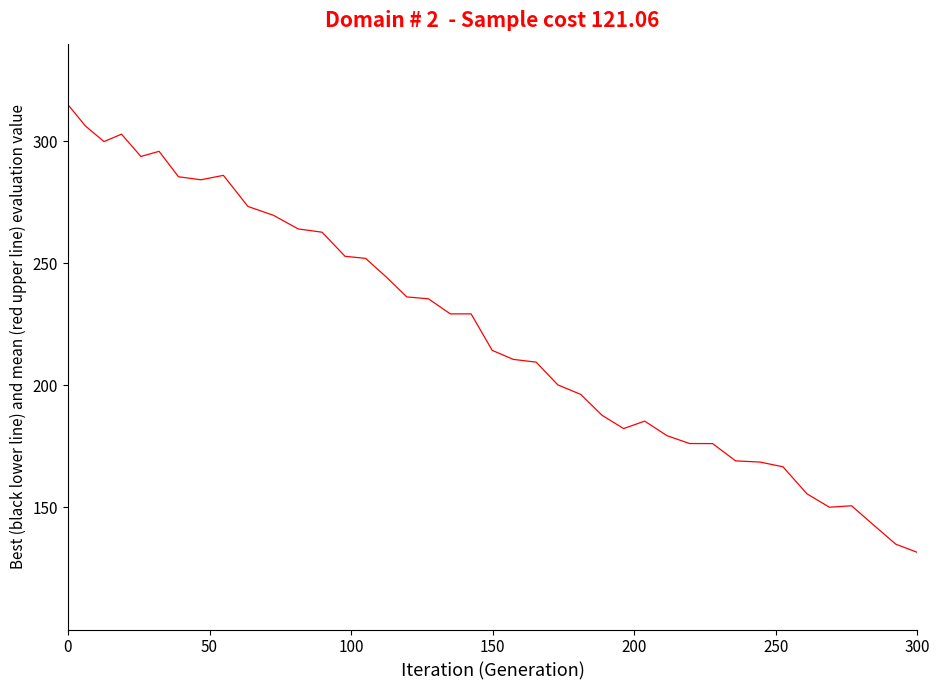

What are all the series names shown in the legend?

mean (red upper line), best (black lower line)